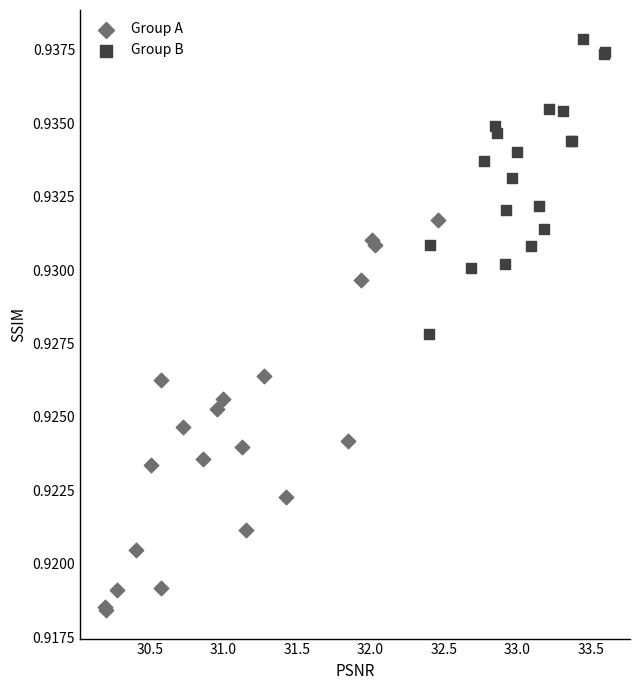

Which series reaches the minimum Y coordinate?

Group A